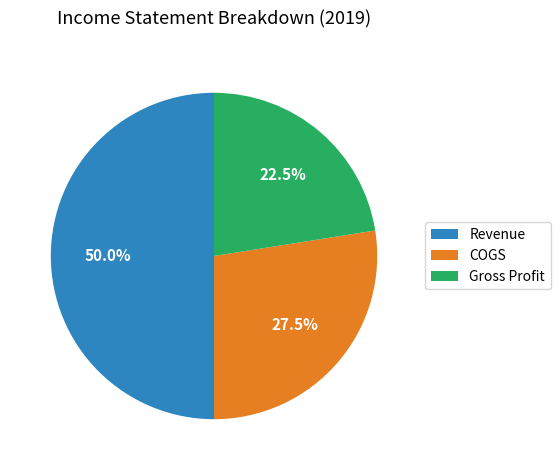

What is the largest slice in the pie chart?

Revenue